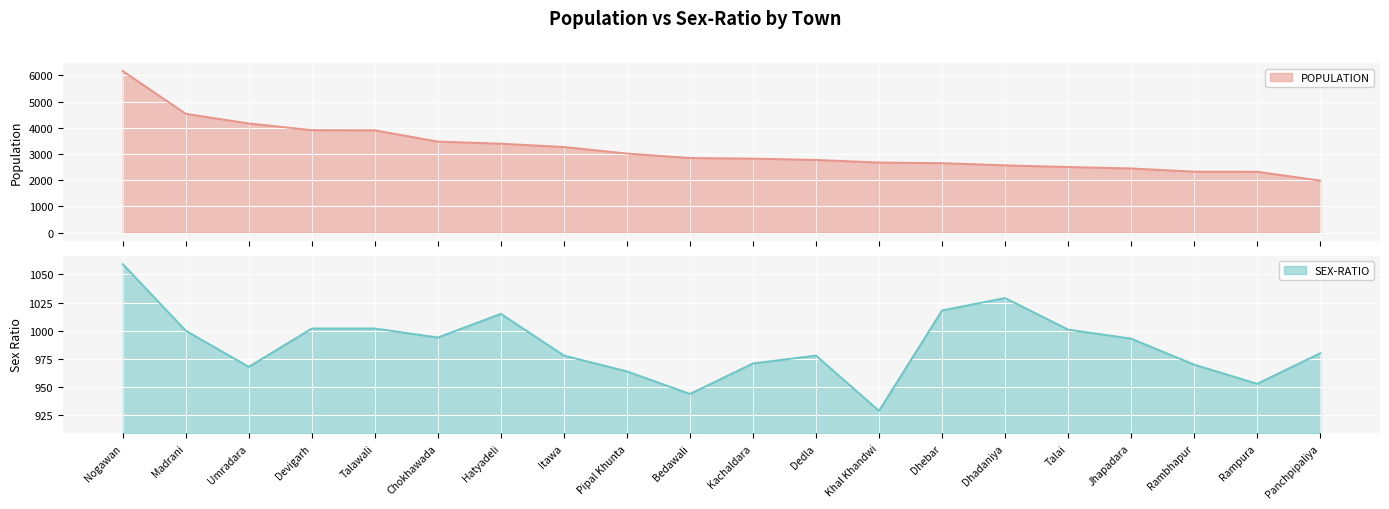

Is it true that POPULATION equals 2503 at Talai?

True